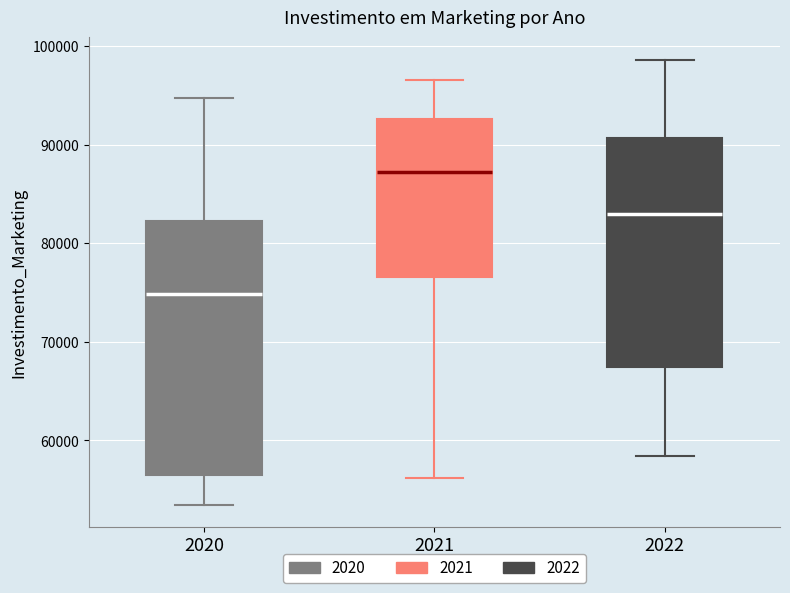

Reading left to right, transcribe this box plot: for each box, give where its median line is, the range the box spans, and where its two whiskers end, as read against the y-axis. The values are not printed on the chart, so give them approximately, as read against the axis.

2020: median 75000, box 56000 to 82000, whiskers 53000 to 95000
2021: median 87000, box 77000 to 93000, whiskers 56000 to 97000
2022: median 83000, box 67000 to 91000, whiskers 58000 to 99000